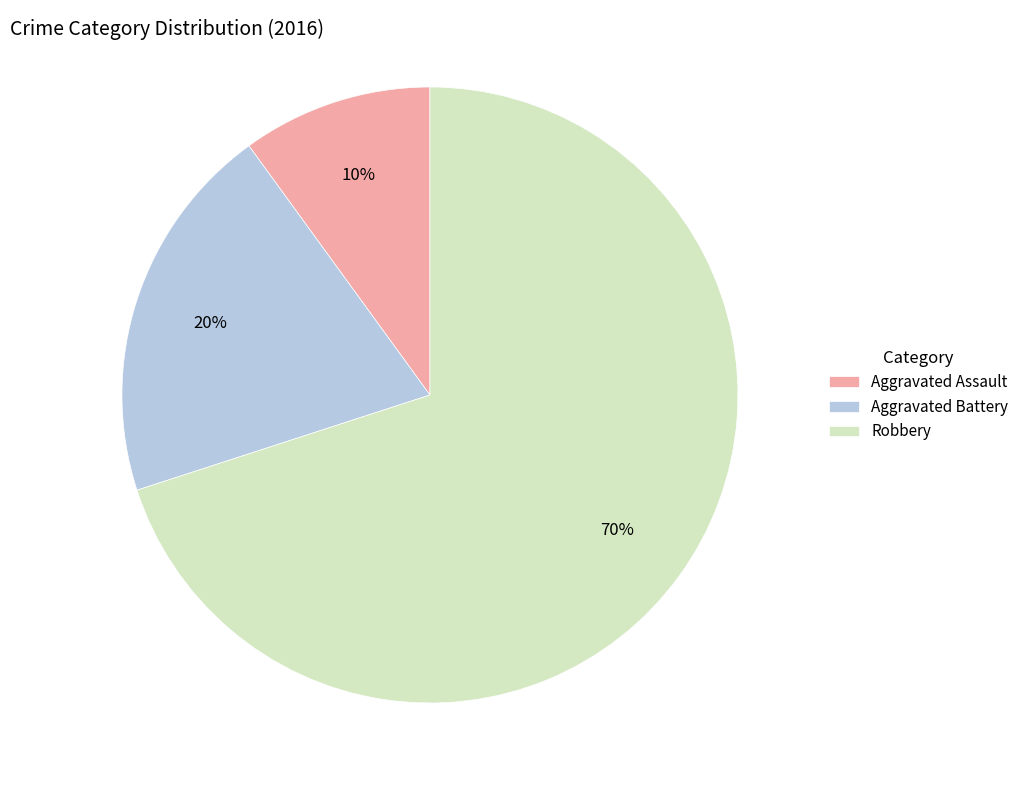

Is there any slice that represents more than half of the pie?

Yes